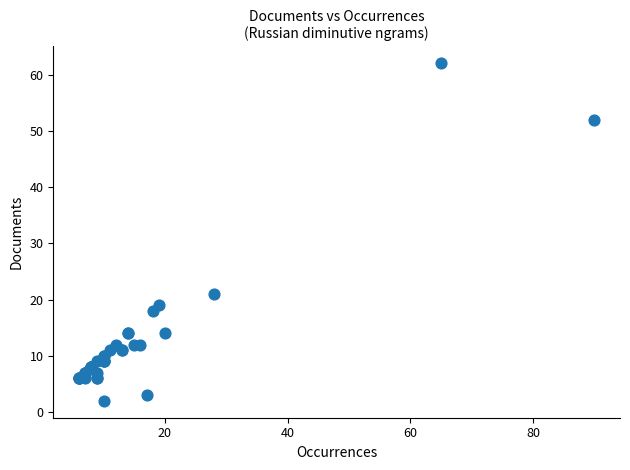

What Y value in the scatter plot is closest to 32?

21